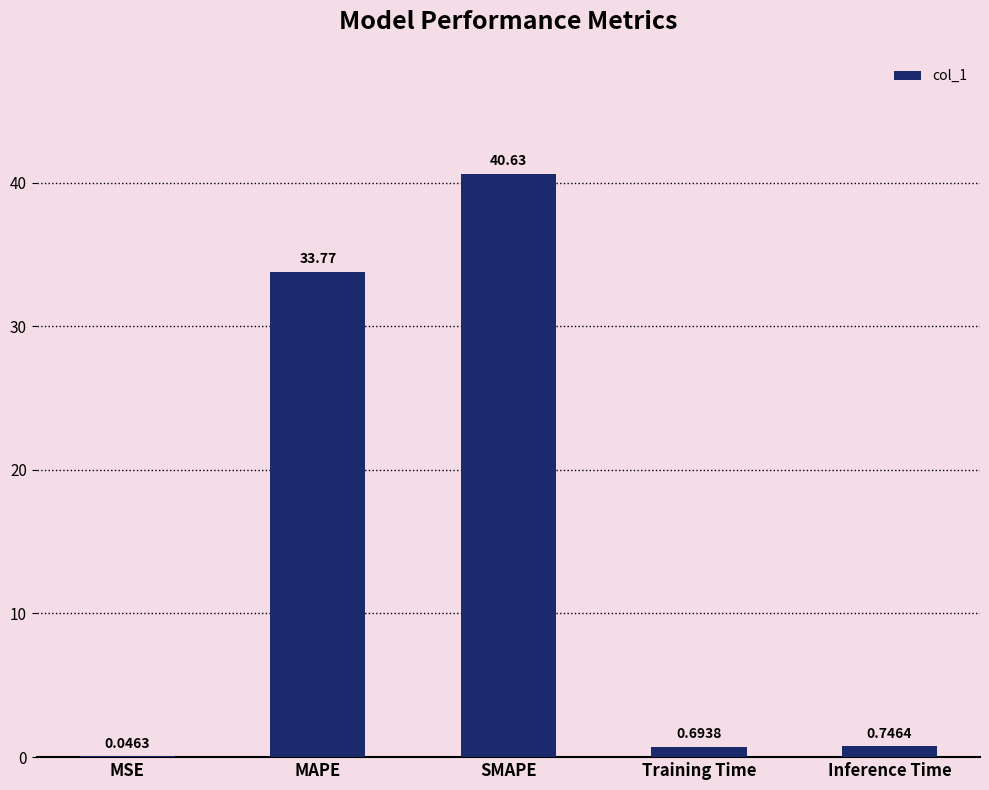

Between Inference Time and MAPE, which is larger?

MAPE